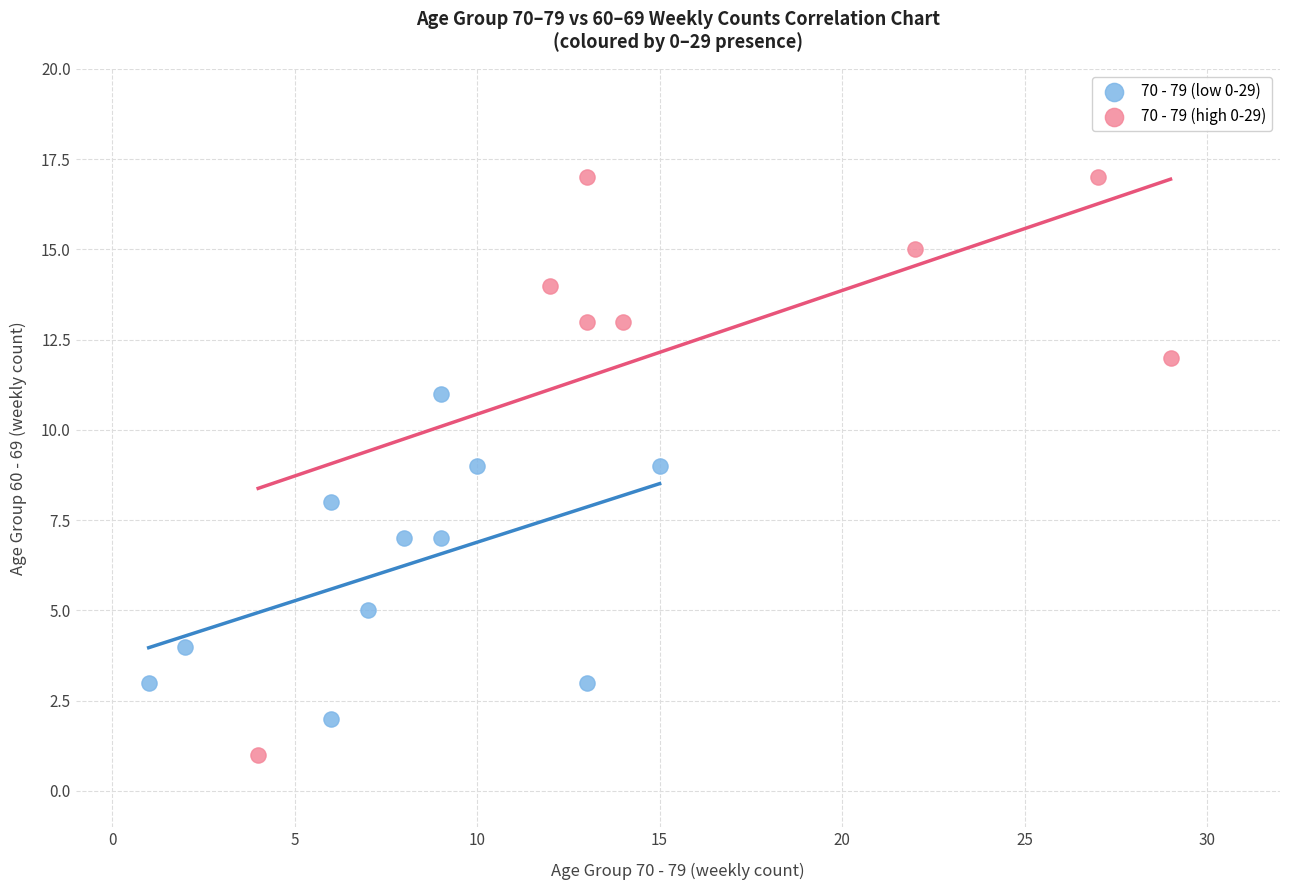

Which series contains the lowest Y value?

70 - 79 (high 0-29)